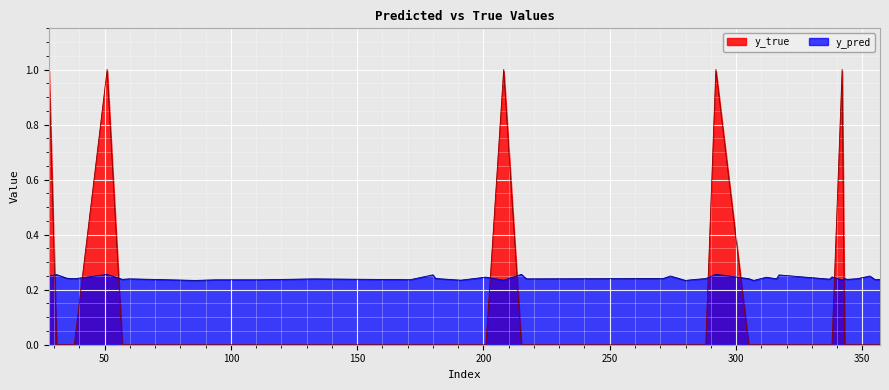

Reading left to right, what are all the values shown in this chart?

y_pred: 0.2	0.3	0.2	0.2	0.3	0.2	0.2	0.2	0.2	0.2	0.2	0.2	0.3	0.2	0.2	0.2	0.2	0.3	0.2	0.2	0.2	0.2	0.2	0.2	0.2	0.3	0.2	0.2	0.2	0.2	0.3	0.2	0.2	0.2	0.2	0.2	0.2	0.2	0.2	0.2
y_true: 1.0	0.0	0.0	0.0	1.0	0.0	0.0	0.0	0.0	0.0	0.0	0.0	0.0	0.0	0.0	0.0	1.0	0.0	0.0	0.0	0.0	0.0	0.0	0.0	0.0	1.0	0.0	0.0	0.0	0.0	0.0	0.0	0.0	1.0	0.0	0.0	0.0	0.0	0.0	0.0